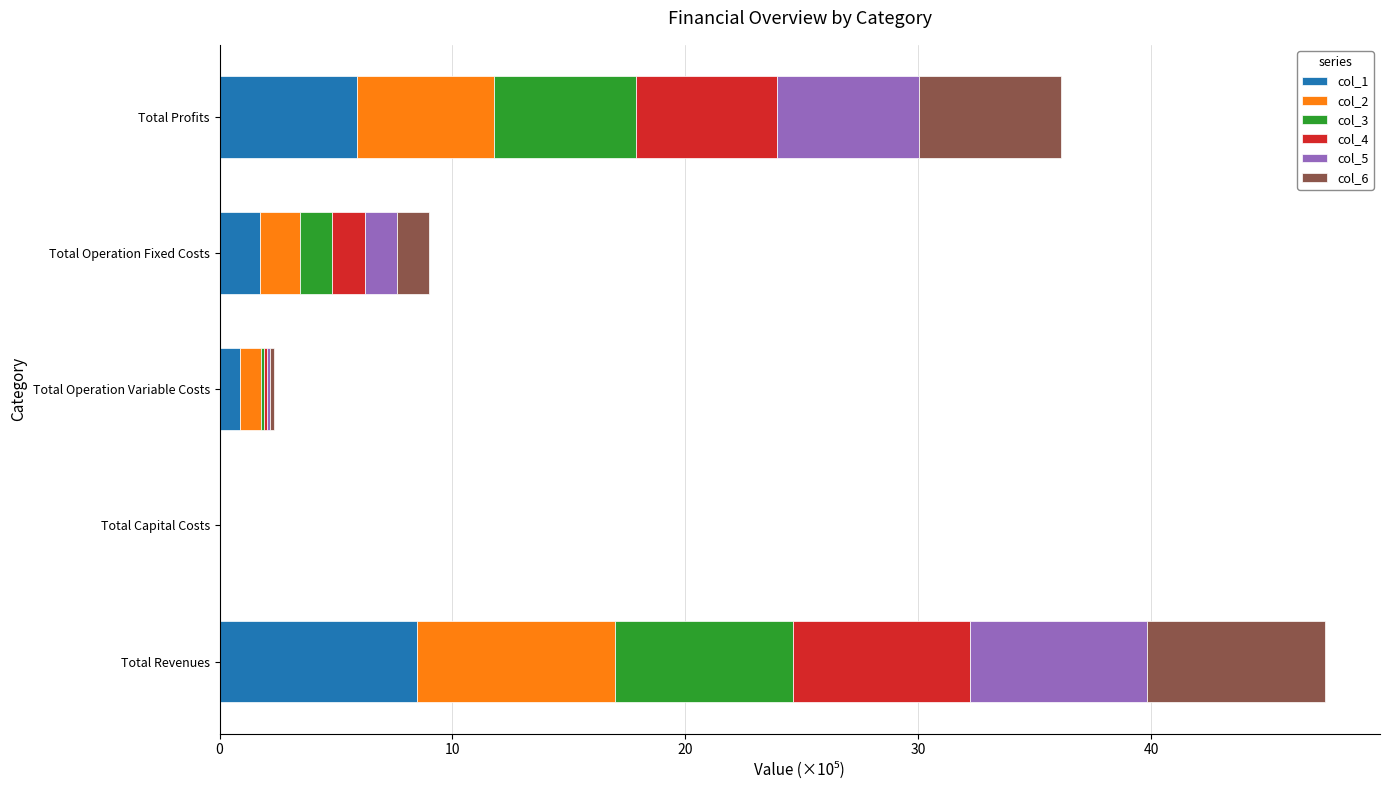

What is the sum of all col_1 values?

17.0